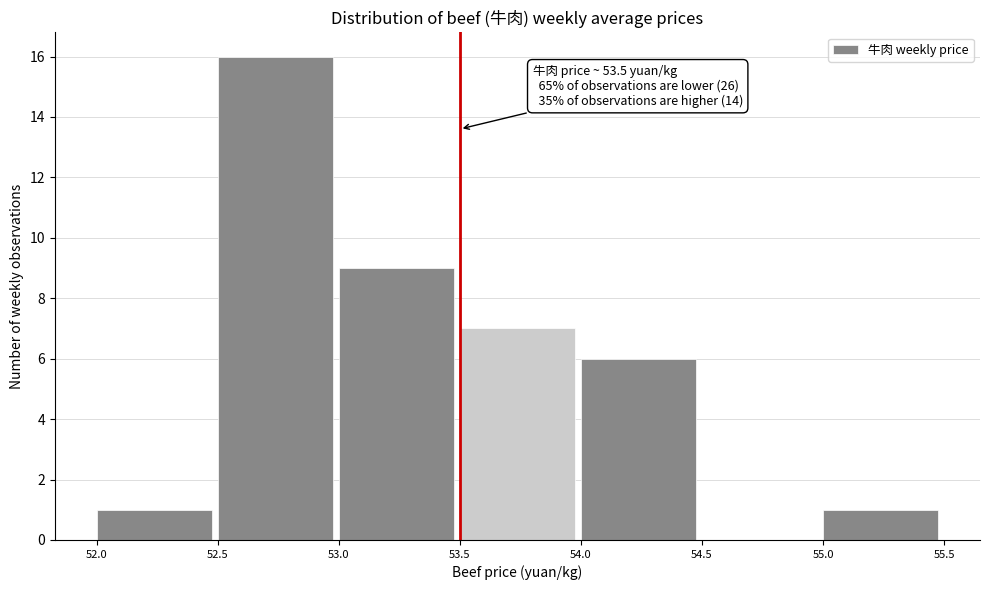

Over which range of the x-axis is the bar tallest?

52.5 to 53.0